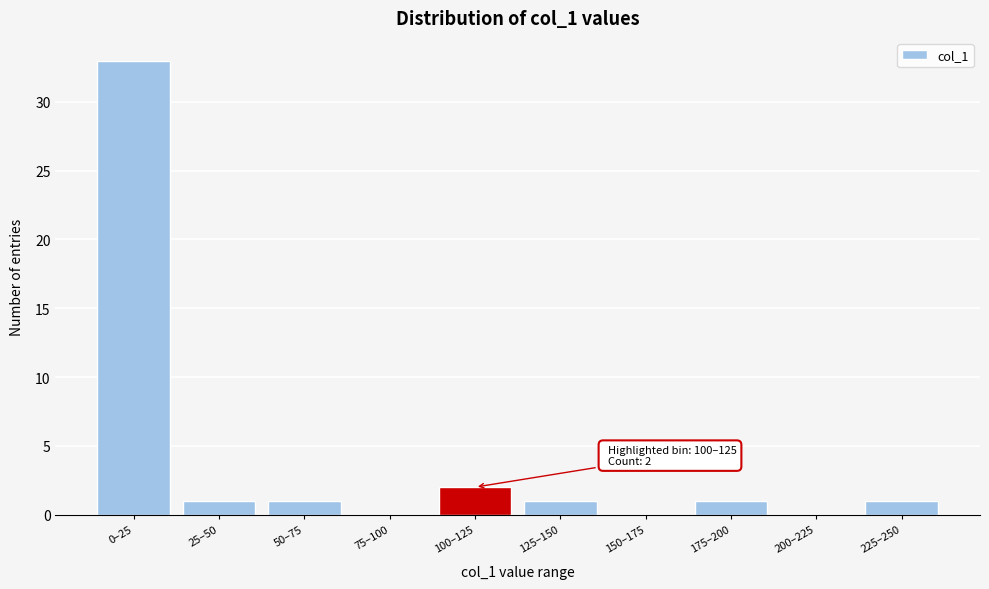

Reading left to right, transcribe all the data shown in this chart.

0–25=33	25–50=1	50–75=1	75–100=0	100–125=2	125–150=1	150–175=0	175–200=1	200–225=0	225–250=1